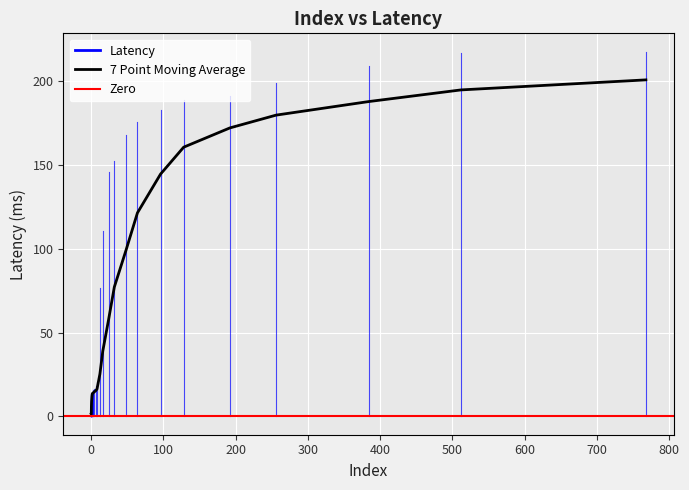

True or false: the data shows 1.4 at 0.00098.

True